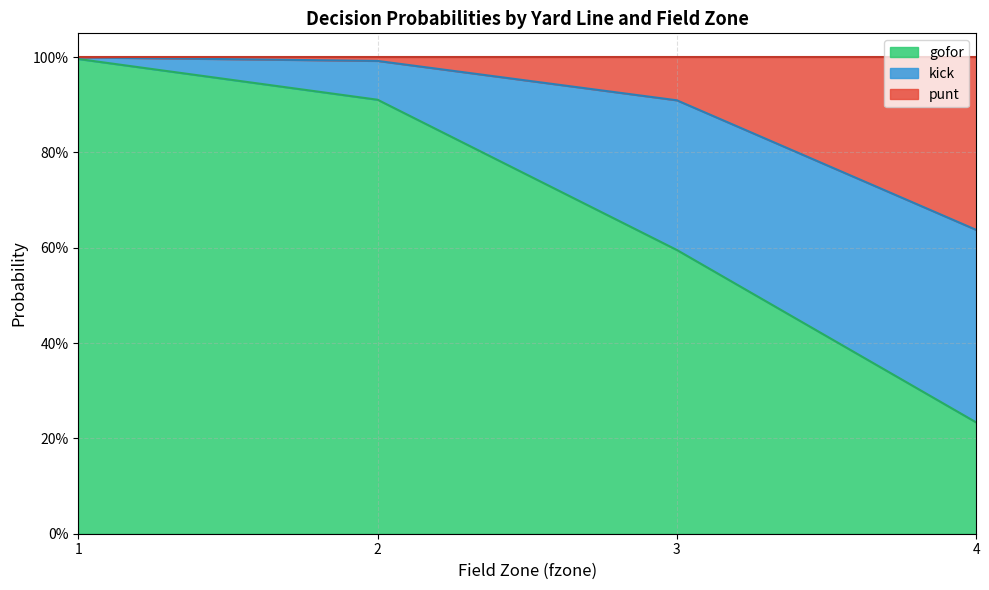

What is the average value of the gofor series?

0.7